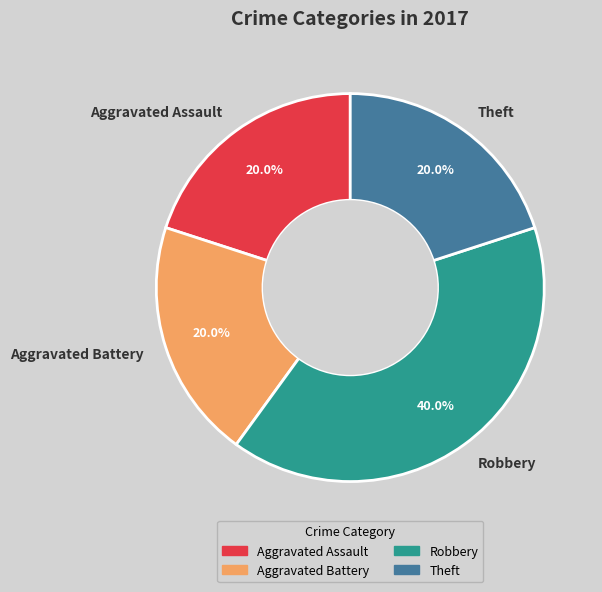

Is Theft the majority of the pie?

No